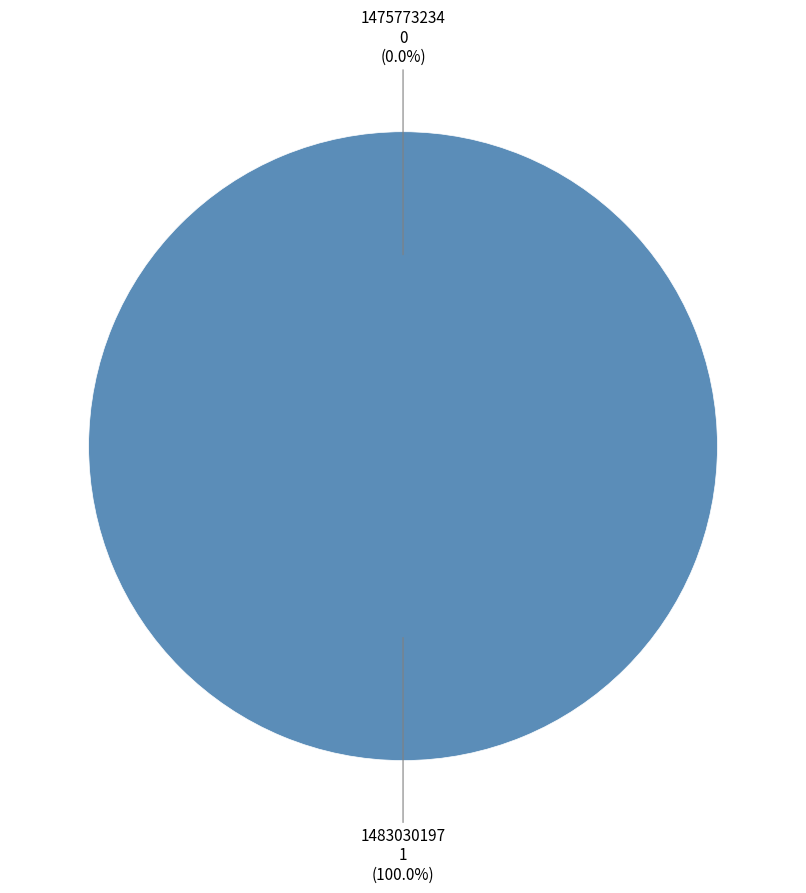

What is the smallest slice in the pie chart?

1475773234